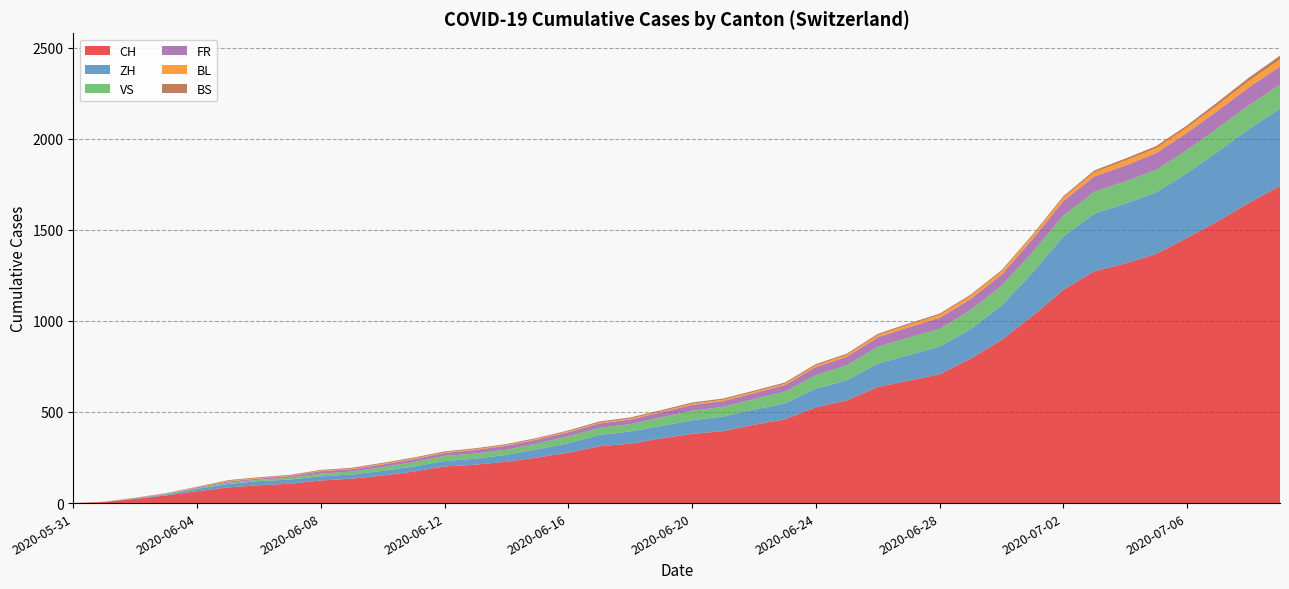

What is the maximum value for CH?

1741